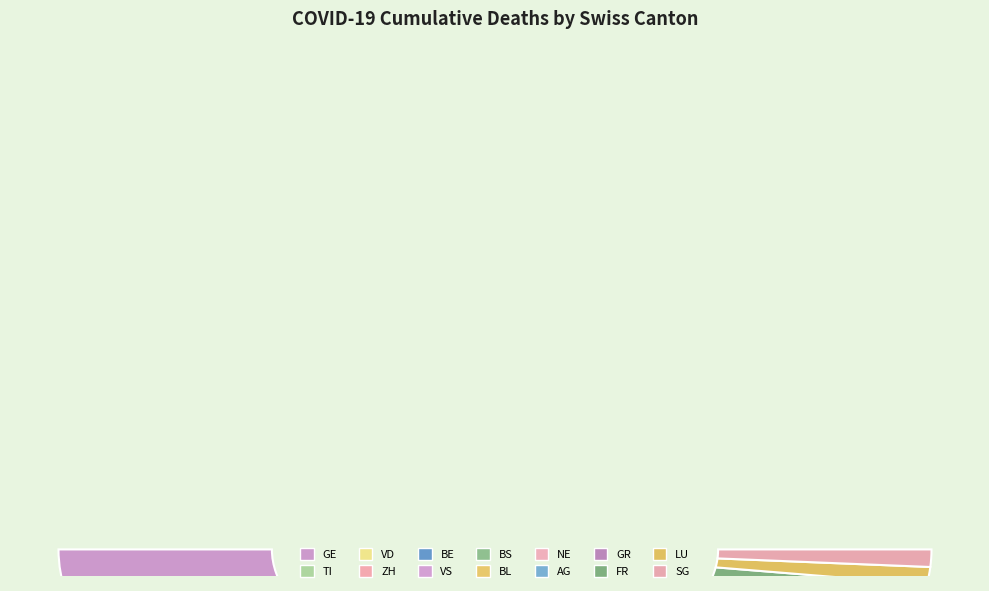

The AG slice represents 10% of the pie. True or false?

False